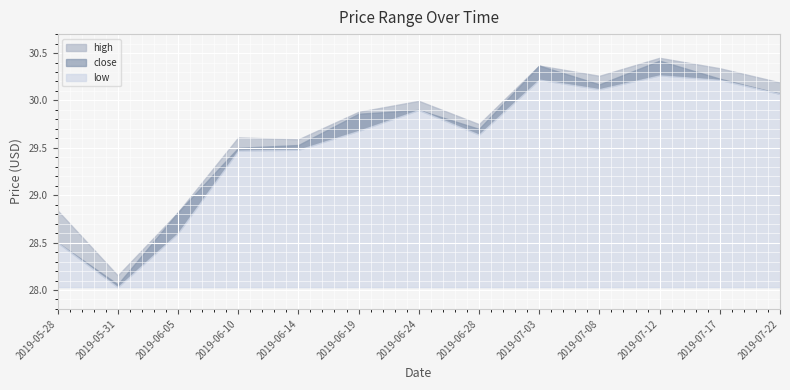

True or false: close has more than 0 interior local peaks.

True